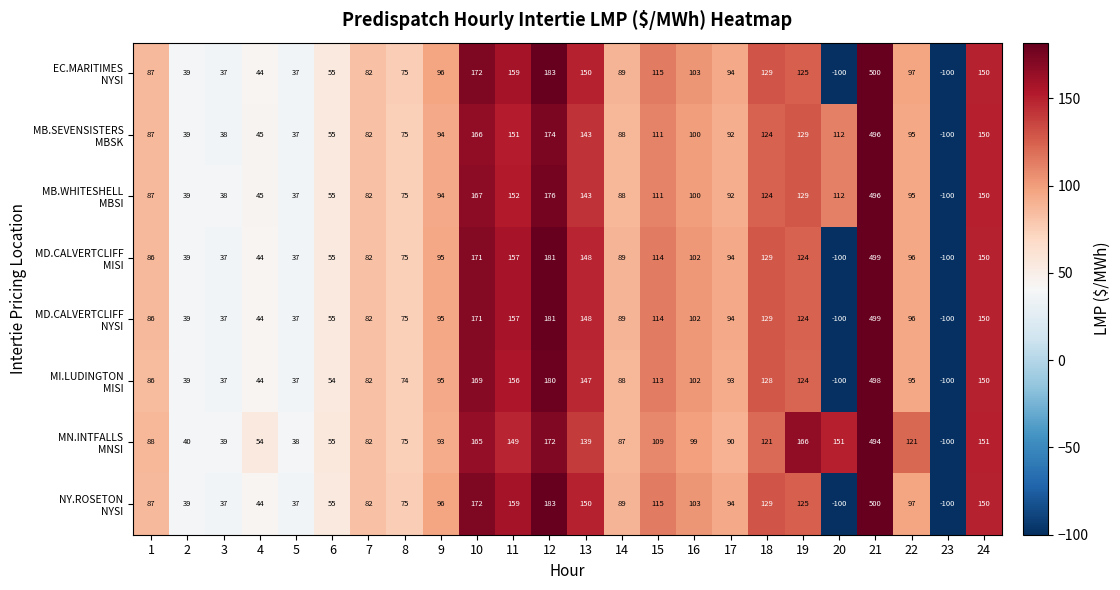

What is the total value across all series at 18?

1013